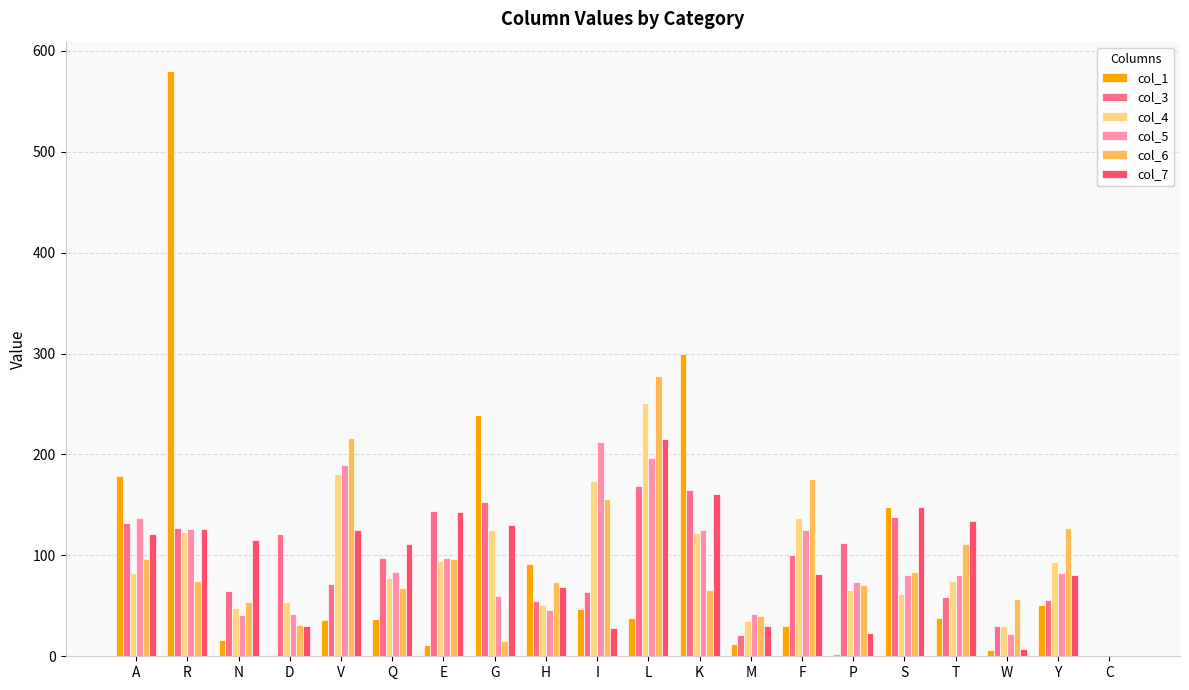

How many values in the col_5 series exceed 82?

10